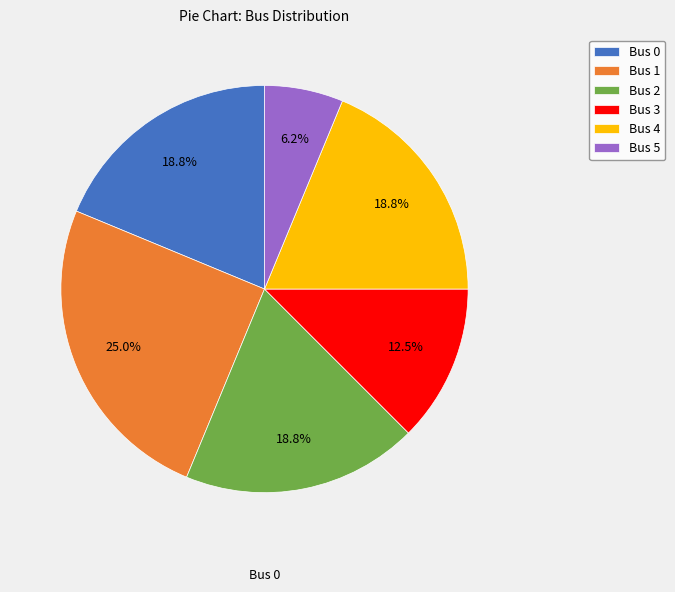

Count the number of slices in the pie.

6